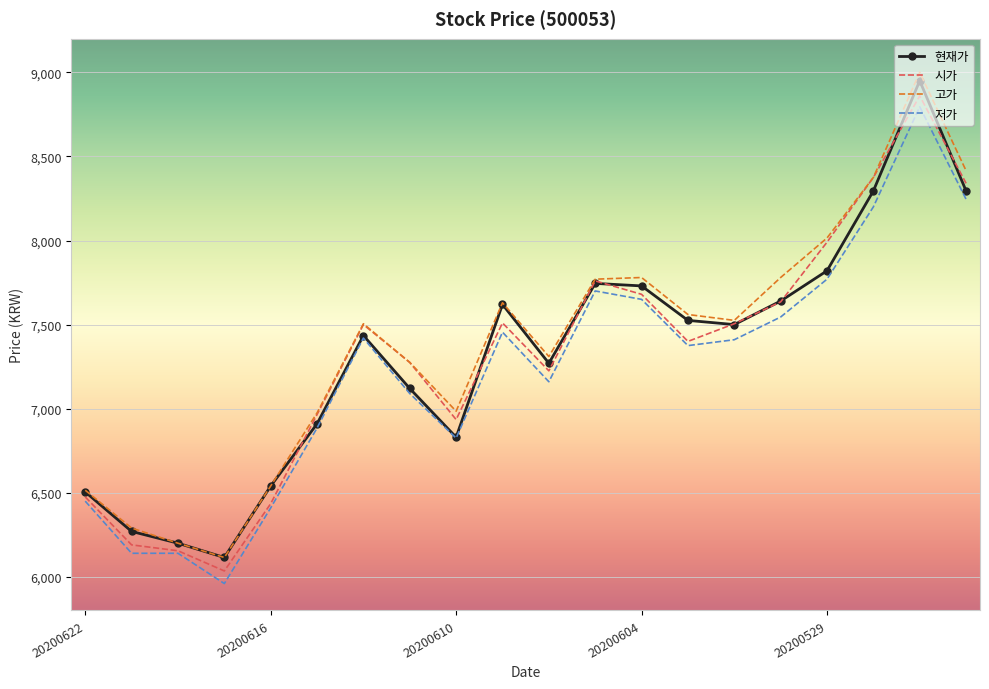

What is the smallest value displayed?

5960